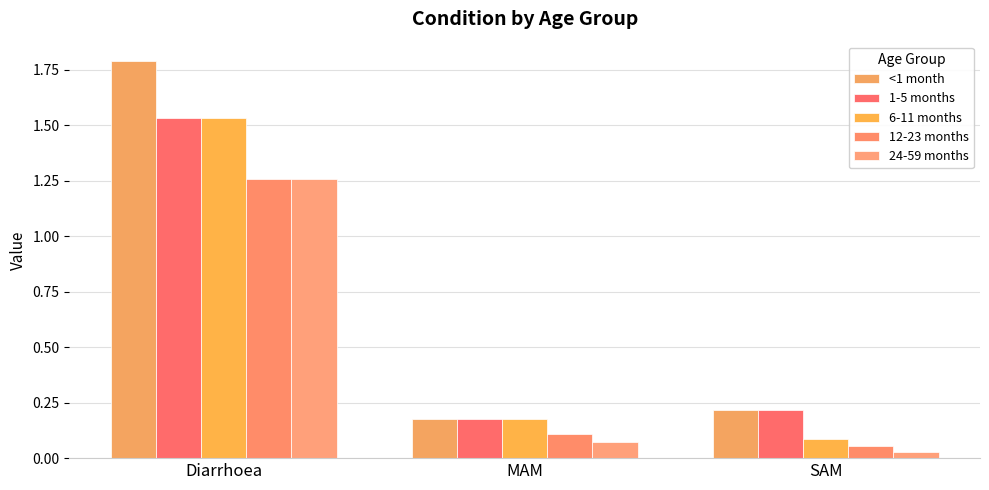

How many groups of bars are there?

3